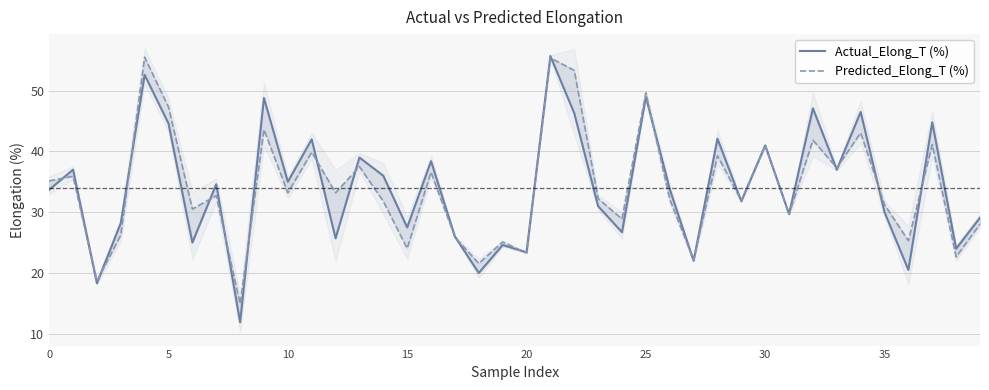

Which series has the largest total across all categories?

Actual_Elong_T (%)